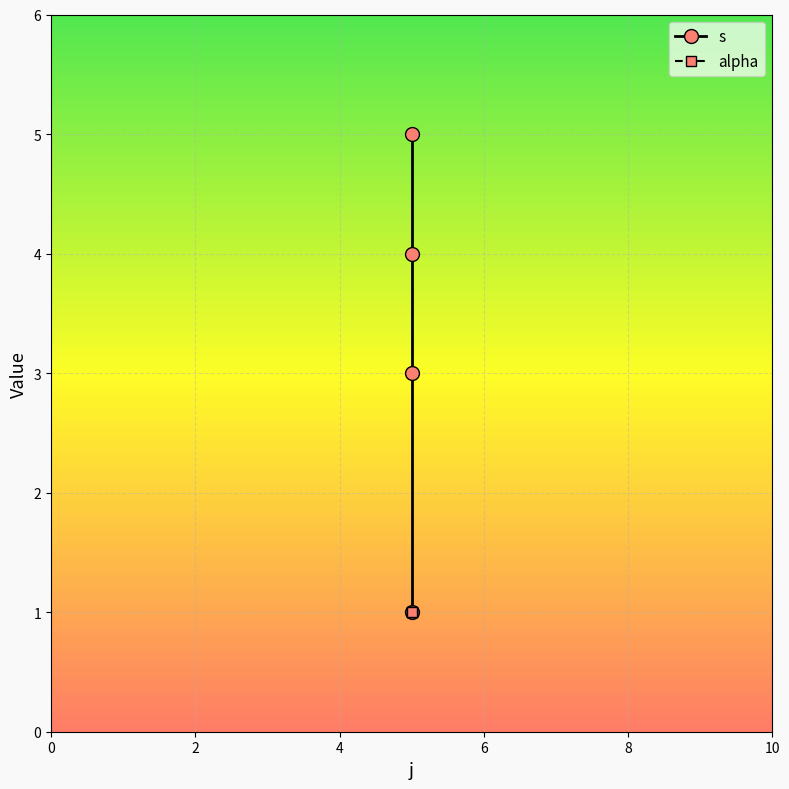

What is the ratio of the value at 5 to the value at 5?

0.2